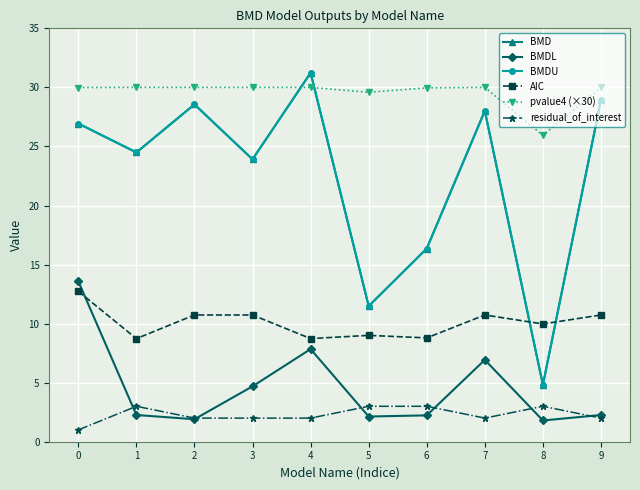

Is this an area chart (filled region under the line)?

No